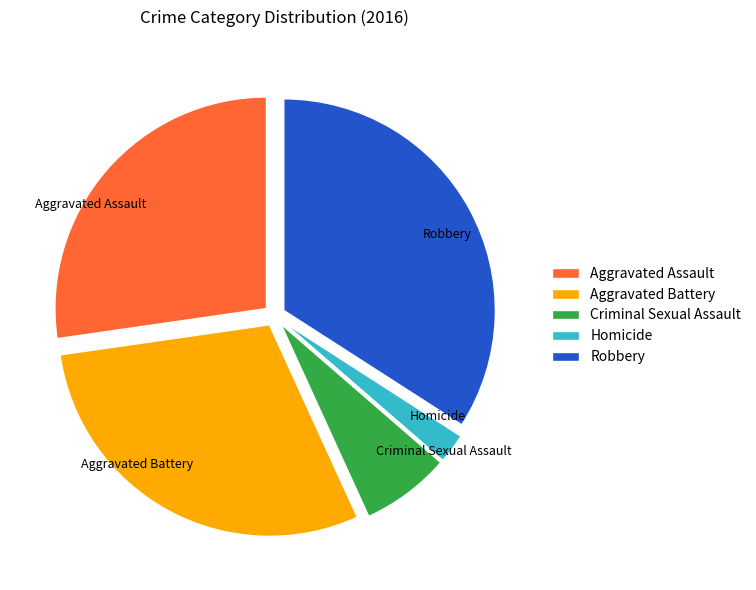

Count the number of slices in the pie.

5